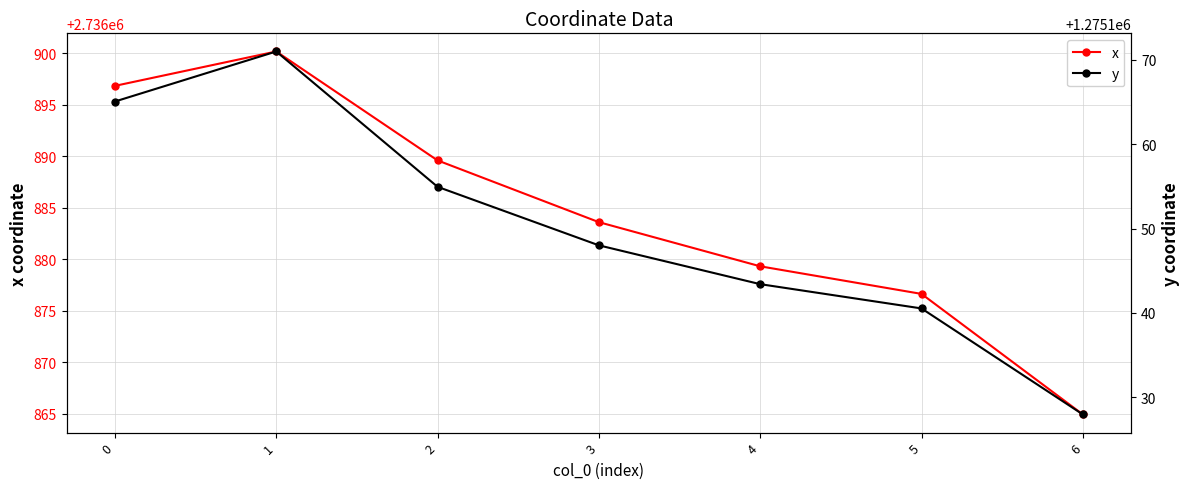

What is the difference between the x values at 4 and 6?

14.4